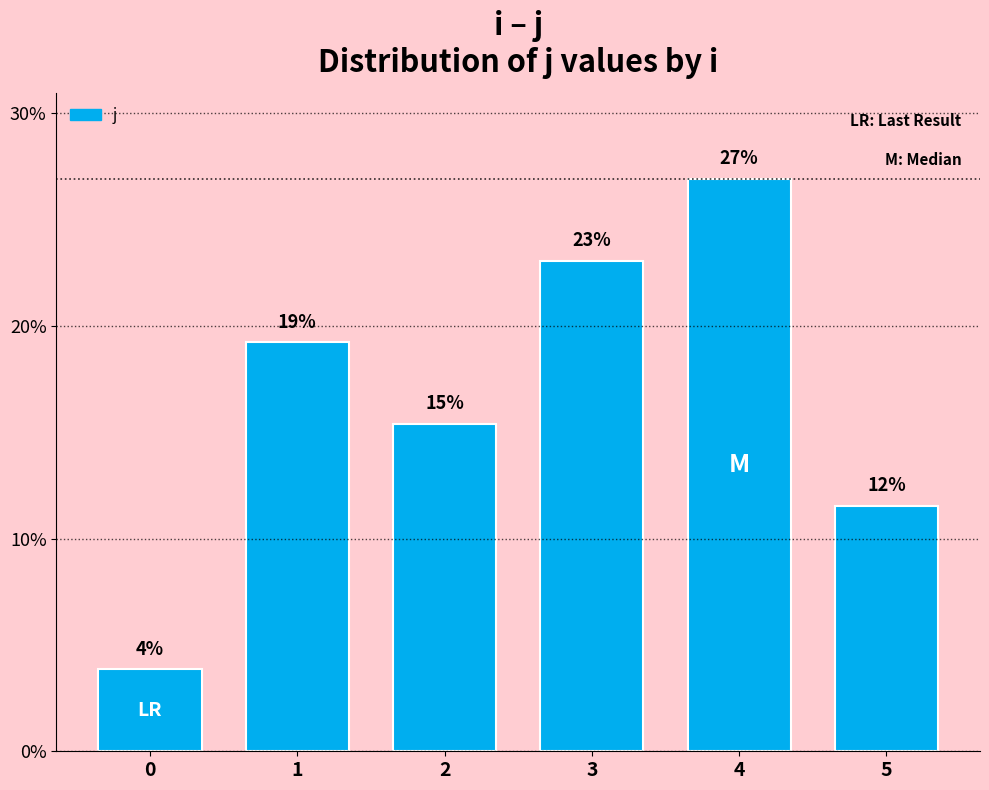

Reading right to left, what are all the values shown in this chart?

5=11.5	4=26.9	3=23.1	2=15.4	1=19.2	0=3.8